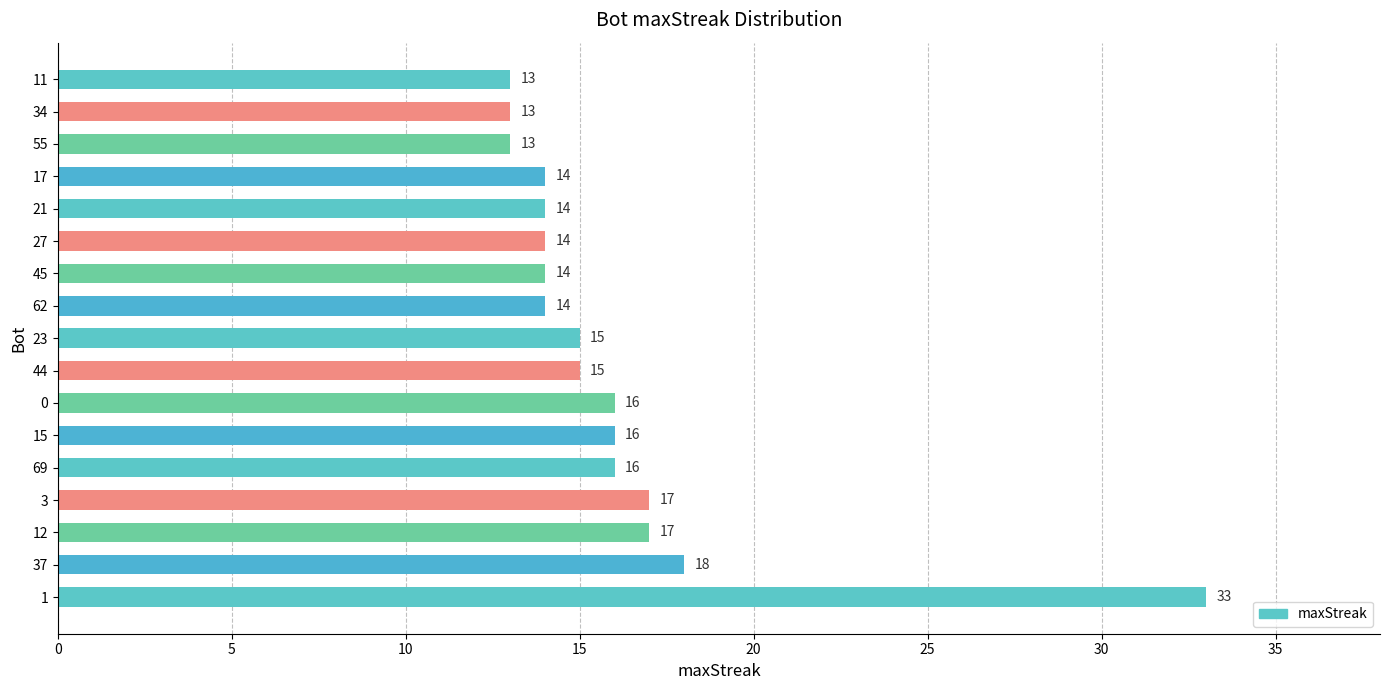

The value at 23 is 15. True or false?

True